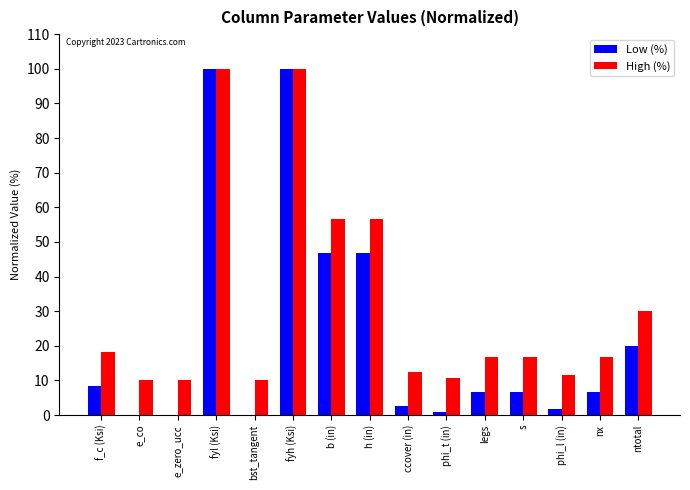

The High (%) series shows 25.8 at f_c (Ksi). True or false?

False